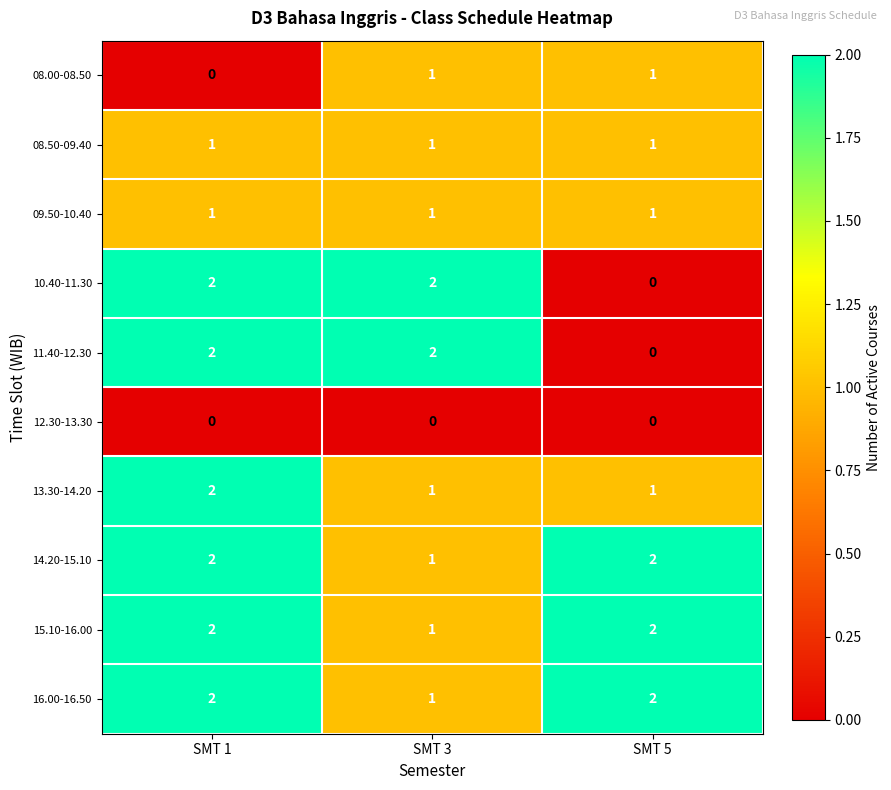

Reading left to right, transcribe all the data shown in this chart.

08.00-08.50: SMT 1=0	SMT 3=1	SMT 5=1
08.50-09.40: SMT 1=1	SMT 3=1	SMT 5=1
09.50-10.40: SMT 1=1	SMT 3=1	SMT 5=1
10.40-11.30: SMT 1=2	SMT 3=2	SMT 5=0
11.40-12.30: SMT 1=2	SMT 3=2	SMT 5=0
12.30-13.30: SMT 1=0	SMT 3=0	SMT 5=0
13.30-14.20: SMT 1=2	SMT 3=1	SMT 5=1
14.20-15.10: SMT 1=2	SMT 3=1	SMT 5=2
15.10-16.00: SMT 1=2	SMT 3=1	SMT 5=2
16.00-16.50: SMT 1=2	SMT 3=1	SMT 5=2